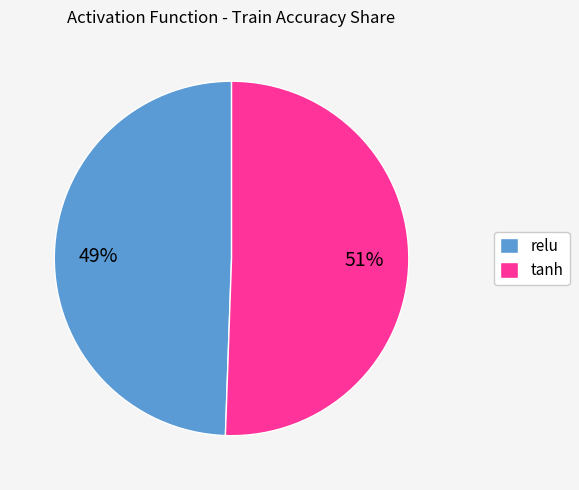

Which category has the smallest portion of the pie?

relu